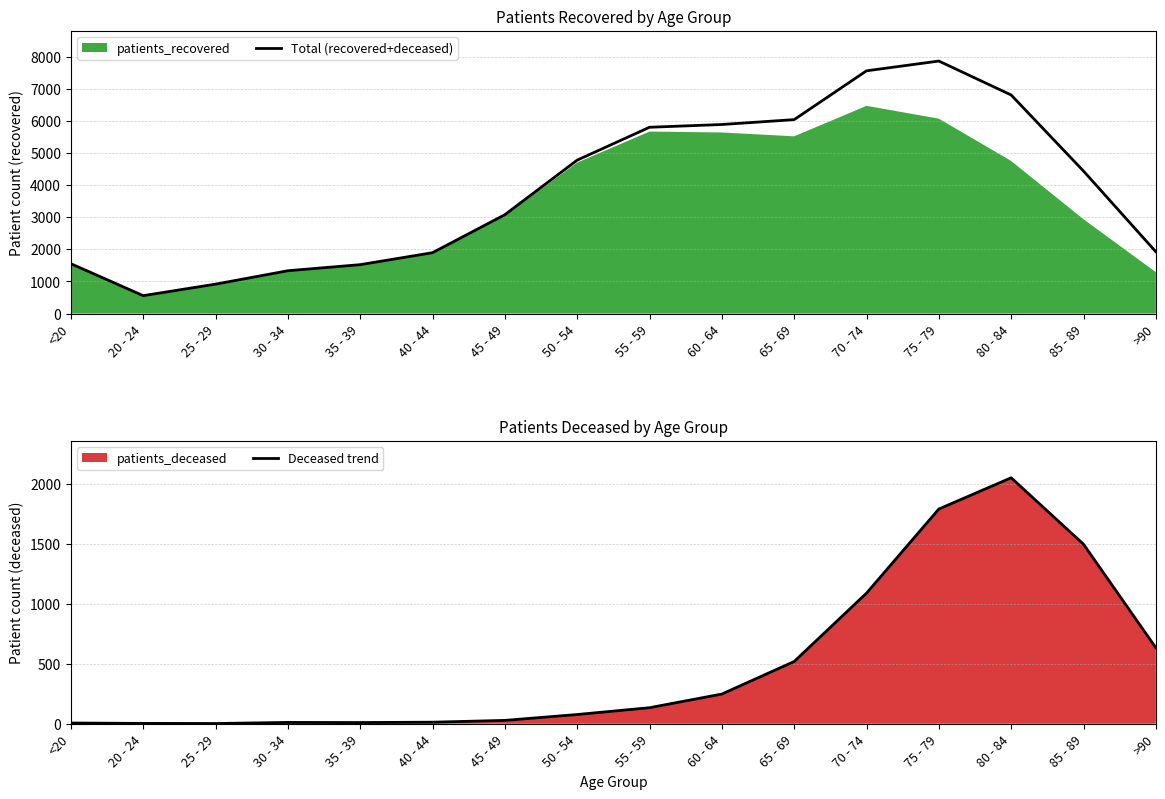

What is the highest value of the Total (recovered+deceased) series?

7865